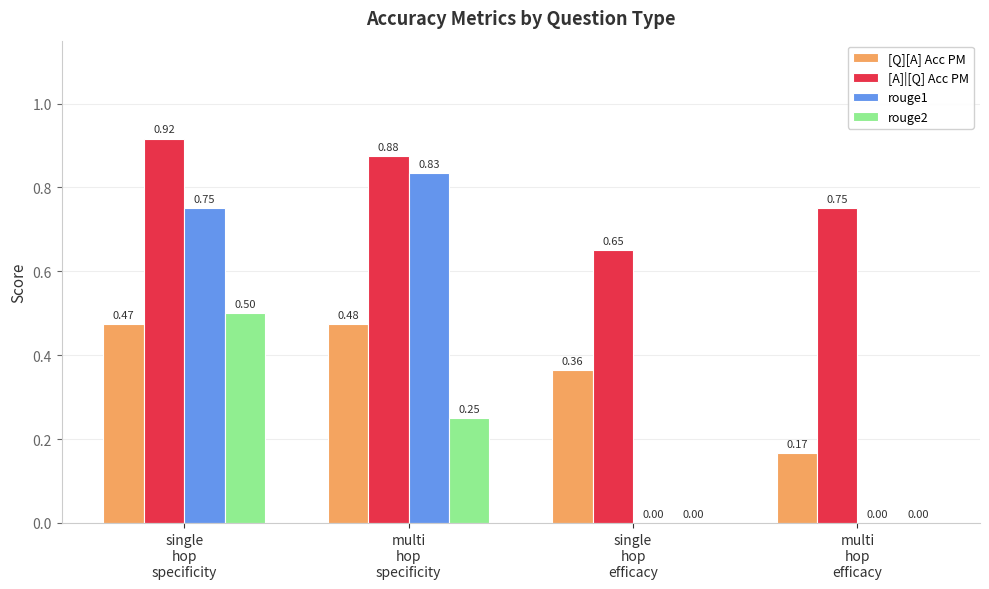

What is the sum of all [A]|[Q] Acc PM values?

3.2